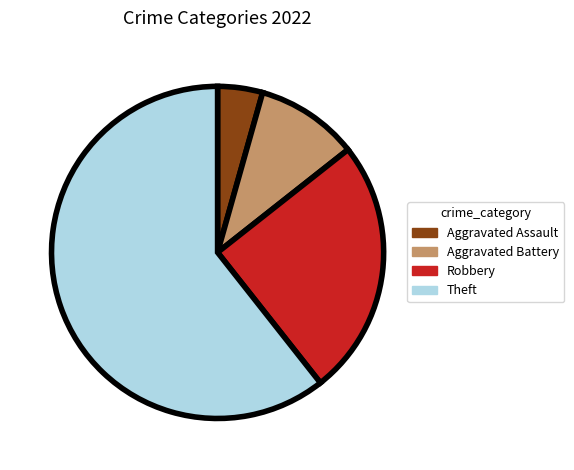

Combined, do Aggravated Assault and Robbery account for over 50%?

No